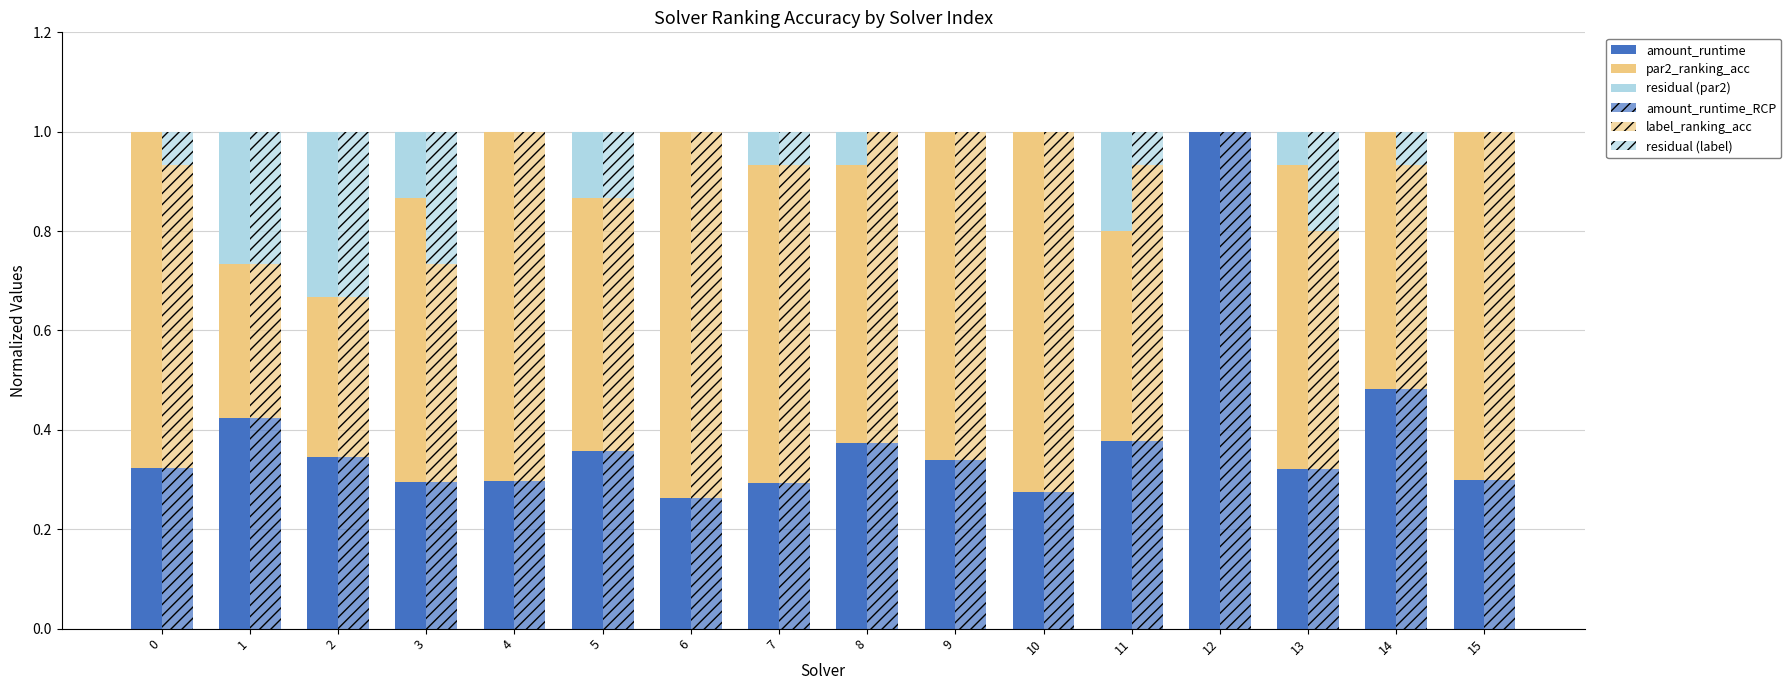

The value of residual (label) at 0 is 0.1. True or false?

False